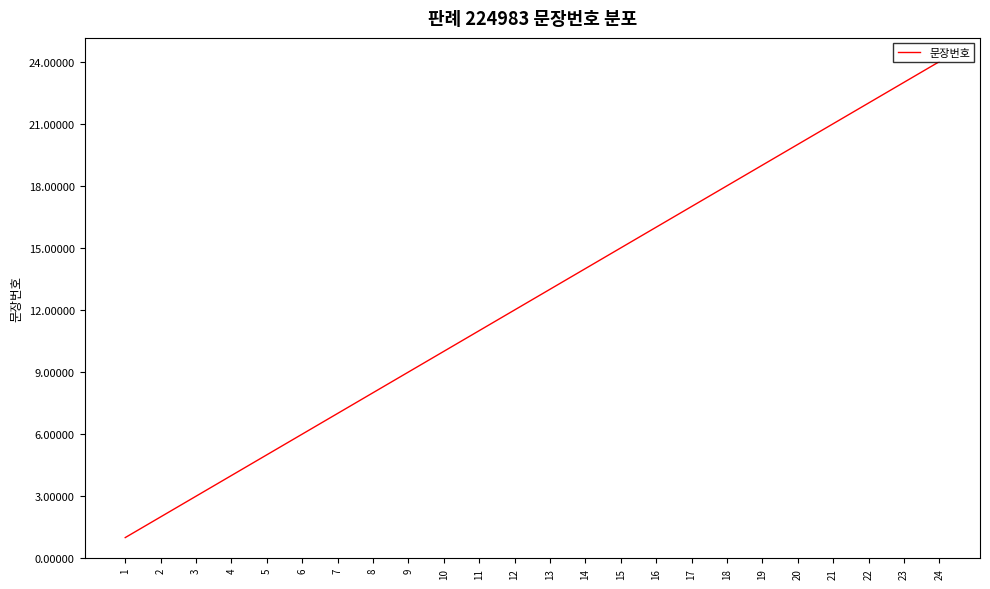

Rank the categories by value from lowest to highest.

1, 2, 3, 4, 5, 6, 7, 8, 9, 10, 11, 12, 13, 14, 15, 16, 17, 18, 19, 20, 21, 22, 23, 24